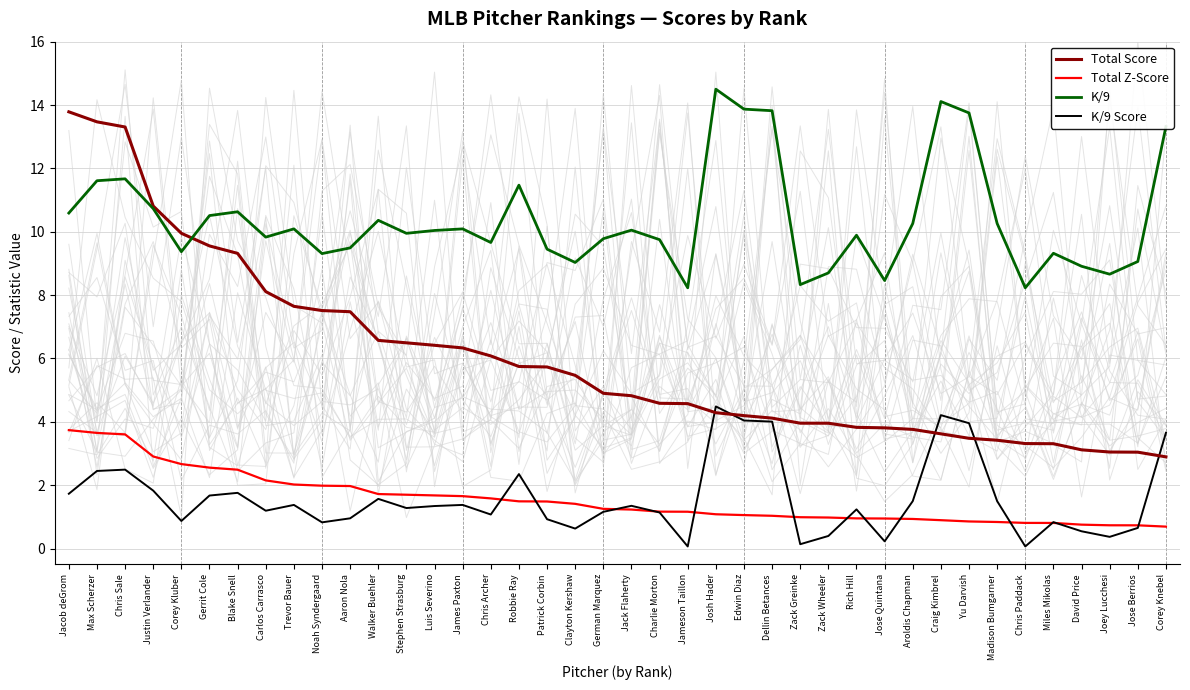

Reading right to left, what are all the values shown in this chart?

Total Score: Corey Knebel=2.9	Jose Berrios=3.0	Joey Lucchesi=3.0	David Price=3.1	Miles Mikolas=3.3	Chris Paddack=3.3	Madison Bumgarner=3.4	Yu Darvish=3.5	Craig Kimbrel=3.6	Aroldis Chapman=3.8	Jose Quintana=3.8	Rich Hill=3.8	Zack Wheeler=4.0	Zack Greinke=4.0	Dellin Betances=4.1	Edwin Diaz=4.2	Josh Hader=4.3	Jameson Taillon=4.6	Charlie Morton=4.6	Jack Flaherty=4.8	German Marquez=4.9	Clayton Kershaw=5.5	Patrick Corbin=5.7	Robbie Ray=5.7	Chris Archer=6.1	James Paxton=6.3	Luis Severino=6.4	Stephen Strasburg=6.5	Walker Buehler=6.6	Aaron Nola=7.5	Noah Syndergaard=7.5	Trevor Bauer=7.6	Carlos Carrasco=8.1	Blake Snell=9.3	Gerrit Cole=9.6	Corey Kluber=10.0	Justin Verlander=10.8	Chris Sale=13.3	Max Scherzer=13.5	Jacob deGrom=13.8
Total Z-Score: Corey Knebel=0.7	Jose Berrios=0.7	Joey Lucchesi=0.7	David Price=0.8	Miles Mikolas=0.8	Chris Paddack=0.8	Madison Bumgarner=0.8	Yu Darvish=0.9	Craig Kimbrel=0.9	Aroldis Chapman=0.9	Jose Quintana=0.9	Rich Hill=1.0	Zack Wheeler=1.0	Zack Greinke=1.0	Dellin Betances=1.0	Edwin Diaz=1.1	Josh Hader=1.1	Jameson Taillon=1.2	Charlie Morton=1.2	Jack Flaherty=1.2	German Marquez=1.3	Clayton Kershaw=1.4	Patrick Corbin=1.5	Robbie Ray=1.5	Chris Archer=1.6	James Paxton=1.7	Luis Severino=1.7	Stephen Strasburg=1.7	Walker Buehler=1.7	Aaron Nola=2.0	Noah Syndergaard=2.0	Trevor Bauer=2.0	Carlos Carrasco=2.1	Blake Snell=2.5	Gerrit Cole=2.6	Corey Kluber=2.7	Justin Verlander=2.9	Chris Sale=3.6	Max Scherzer=3.6	Jacob deGrom=3.7
K/9: Corey Knebel=13.3	Jose Berrios=9.1	Joey Lucchesi=8.7	David Price=8.9	Miles Mikolas=9.3	Chris Paddack=8.2	Madison Bumgarner=10.3	Yu Darvish=13.8	Craig Kimbrel=14.1	Aroldis Chapman=10.3	Jose Quintana=8.5	Rich Hill=9.9	Zack Wheeler=8.7	Zack Greinke=8.3	Dellin Betances=13.8	Edwin Diaz=13.9	Josh Hader=14.5	Jameson Taillon=8.2	Charlie Morton=9.8	Jack Flaherty=10.1	German Marquez=9.8	Clayton Kershaw=9.0	Patrick Corbin=9.4	Robbie Ray=11.5	Chris Archer=9.7	James Paxton=10.1	Luis Severino=10.0	Stephen Strasburg=9.9	Walker Buehler=10.4	Aaron Nola=9.5	Noah Syndergaard=9.3	Trevor Bauer=10.1	Carlos Carrasco=9.8	Blake Snell=10.6	Gerrit Cole=10.5	Corey Kluber=9.4	Justin Verlander=10.7	Chris Sale=11.7	Max Scherzer=11.6	Jacob deGrom=10.6
K/9 Score: Corey Knebel=3.7	Jose Berrios=0.7	Joey Lucchesi=0.4	David Price=0.5	Miles Mikolas=0.8	Chris Paddack=0.1	Madison Bumgarner=1.5	Yu Darvish=4.0	Craig Kimbrel=4.2	Aroldis Chapman=1.5	Jose Quintana=0.2	Rich Hill=1.2	Zack Wheeler=0.4	Zack Greinke=0.1	Dellin Betances=4.0	Edwin Diaz=4.0	Josh Hader=4.5	Jameson Taillon=0.1	Charlie Morton=1.1	Jack Flaherty=1.3	German Marquez=1.2	Clayton Kershaw=0.6	Patrick Corbin=0.9	Robbie Ray=2.3	Chris Archer=1.1	James Paxton=1.4	Luis Severino=1.3	Stephen Strasburg=1.3	Walker Buehler=1.6	Aaron Nola=1.0	Noah Syndergaard=0.8	Trevor Bauer=1.4	Carlos Carrasco=1.2	Blake Snell=1.8	Gerrit Cole=1.7	Corey Kluber=0.9	Justin Verlander=1.8	Chris Sale=2.5	Max Scherzer=2.4	Jacob deGrom=1.7